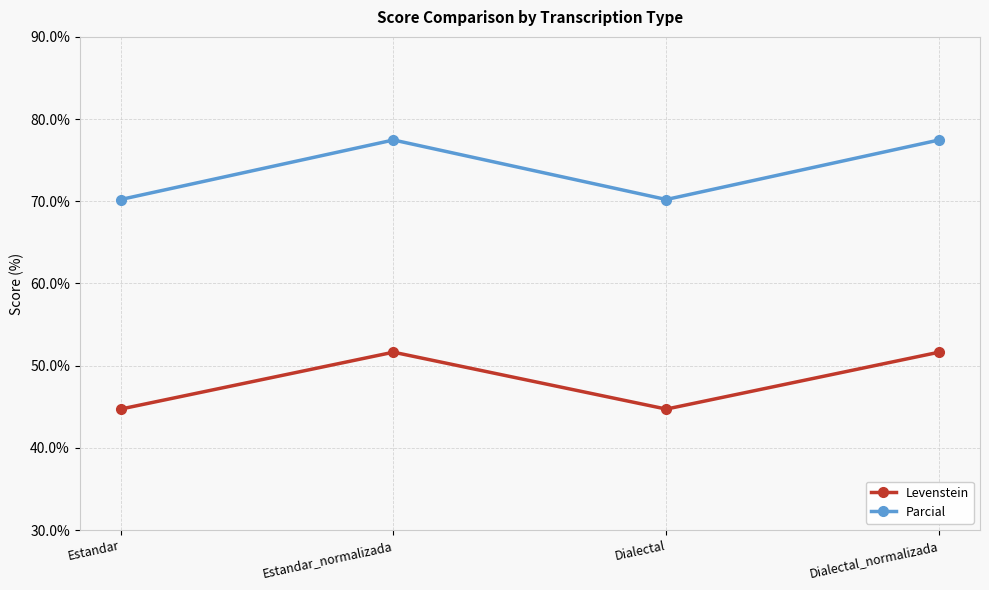

True or false: Levenstein has more than 2 interior local peaks.

False